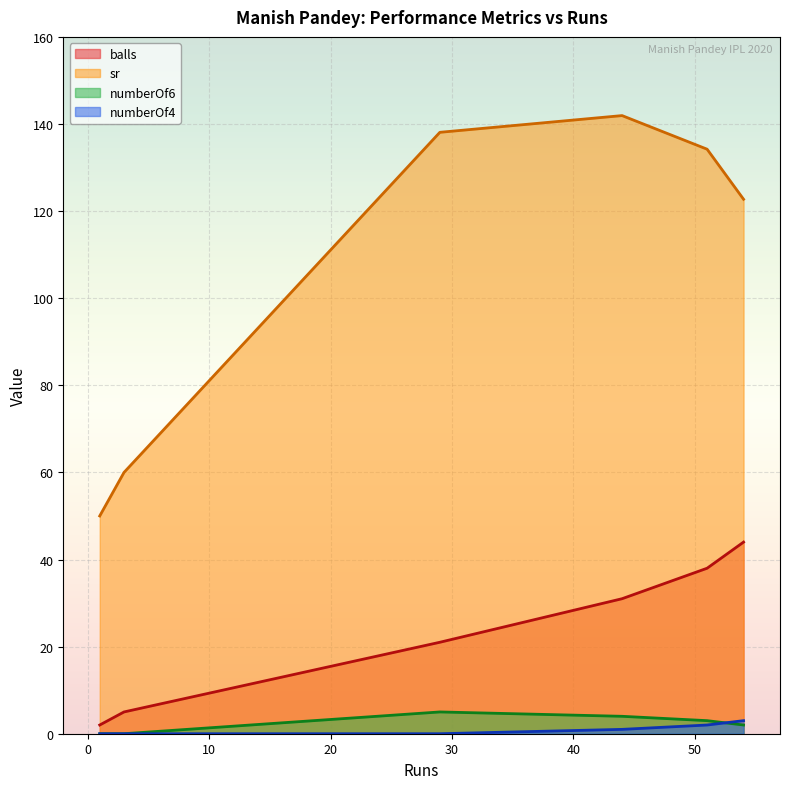

Reading left to right, transcribe all the data shown in this chart.

balls: 2.0	5.0	21.0	31.0	38.0	44.0
sr: 50.0	60.0	138.1	141.9	134.2	122.7
numberOf6: 0.0	0.0	5.0	4.0	3.0	2.0
numberOf4: 0.0	0.0	0.0	1.0	2.0	3.0